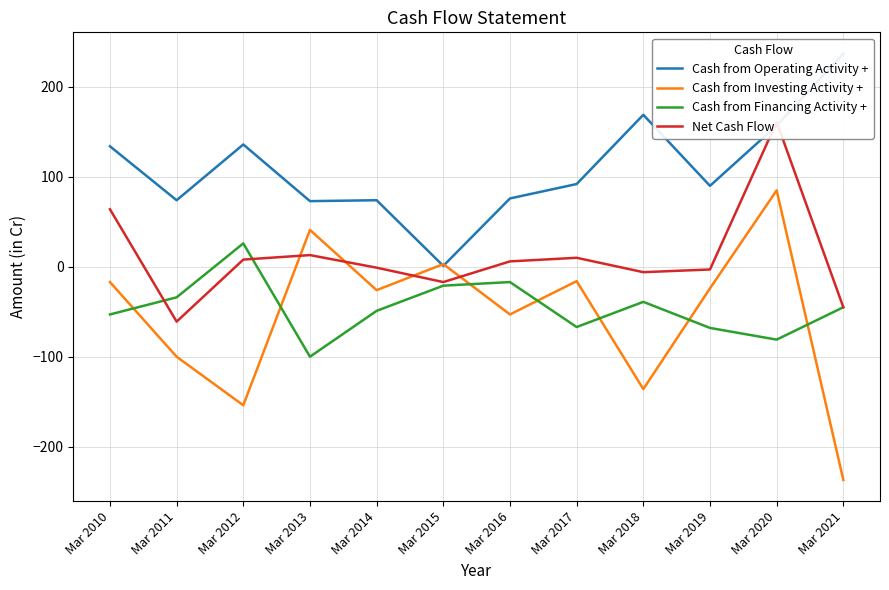

Reading right to left, extract all data points from this chart.

Cash from Operating Activity +: Mar 2021=237	Mar 2020=157	Mar 2019=90	Mar 2018=169	Mar 2017=92	Mar 2016=76	Mar 2015=1	Mar 2014=74	Mar 2013=73	Mar 2012=136	Mar 2011=74	Mar 2010=134
Cash from Investing Activity +: Mar 2021=-237	Mar 2020=85	Mar 2019=-24	Mar 2018=-136	Mar 2017=-16	Mar 2016=-53	Mar 2015=3	Mar 2014=-26	Mar 2013=41	Mar 2012=-154	Mar 2011=-100	Mar 2010=-17
Cash from Financing Activity +: Mar 2021=-45	Mar 2020=-81	Mar 2019=-68	Mar 2018=-39	Mar 2017=-67	Mar 2016=-17	Mar 2015=-21	Mar 2014=-49	Mar 2013=-100	Mar 2012=26	Mar 2011=-34	Mar 2010=-53
Net Cash Flow: Mar 2021=-45	Mar 2020=161	Mar 2019=-3	Mar 2018=-6	Mar 2017=10	Mar 2016=6	Mar 2015=-17	Mar 2014=-1	Mar 2013=13	Mar 2012=8	Mar 2011=-61	Mar 2010=64